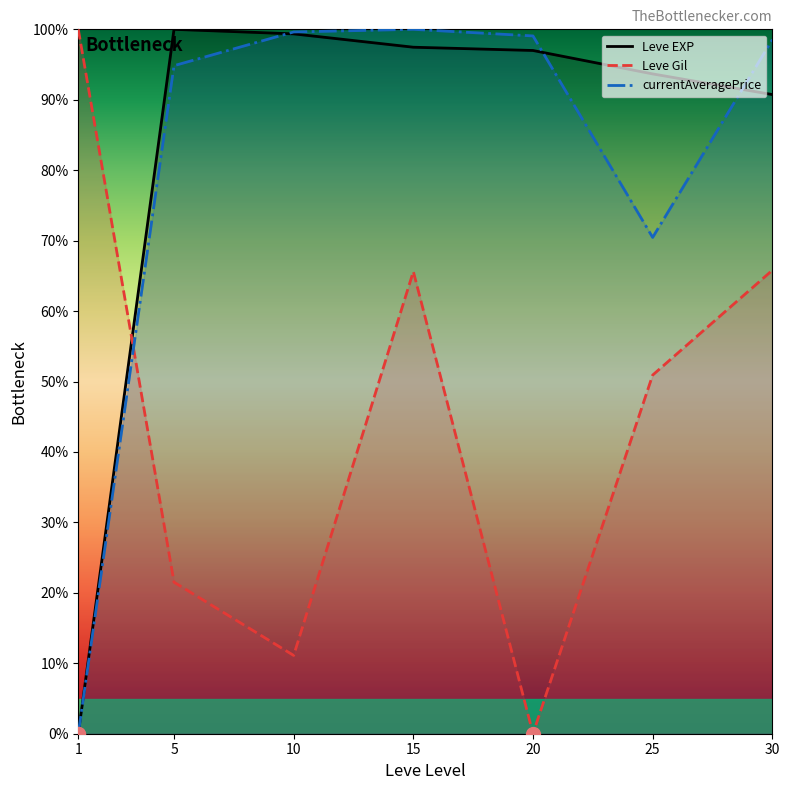

At which label does currentAveragePrice first exceed 98?

10